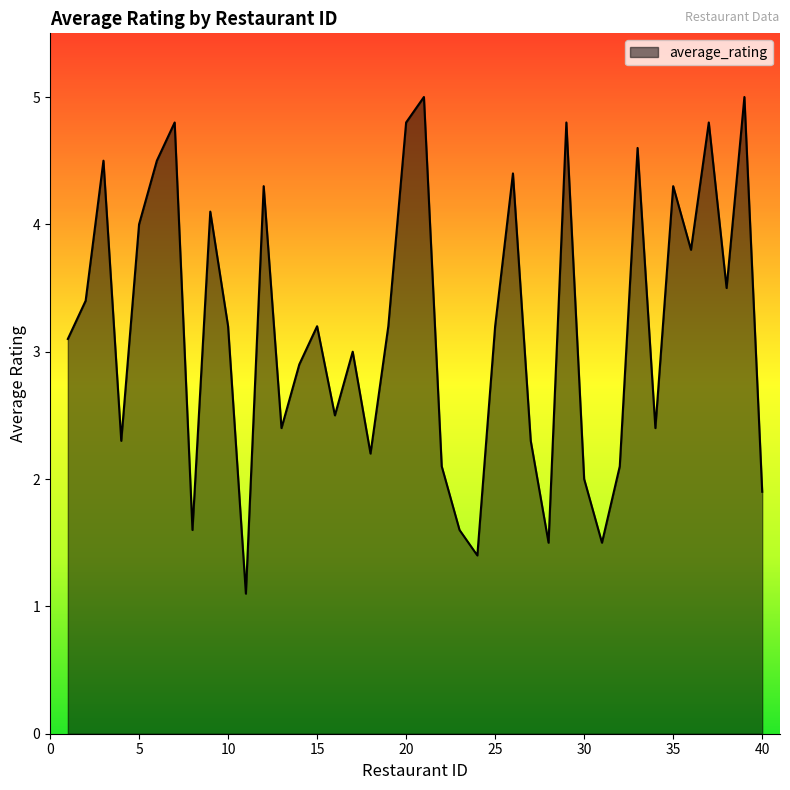

What is the minimum value shown in the chart?

1.1